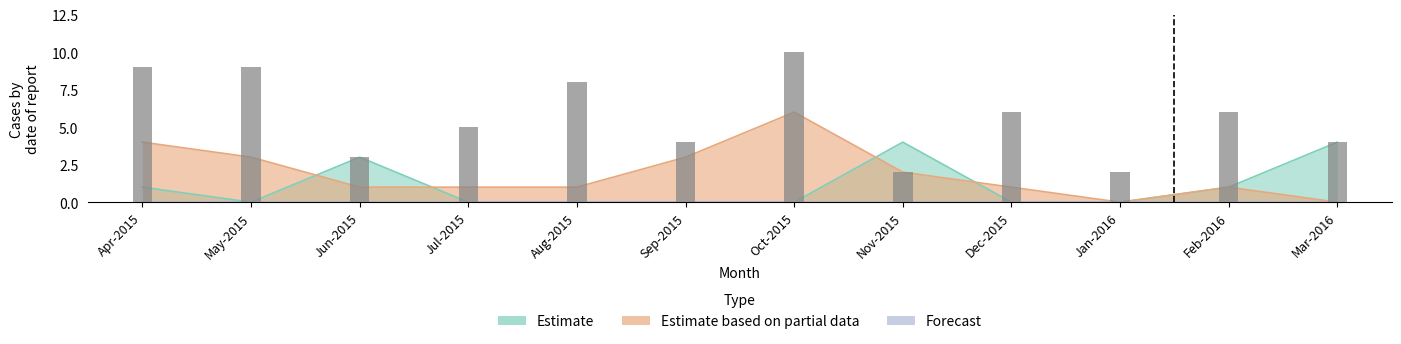

Rank the series by their maximum value, from lowest to highest.

Estimate, Estimate based on partial data